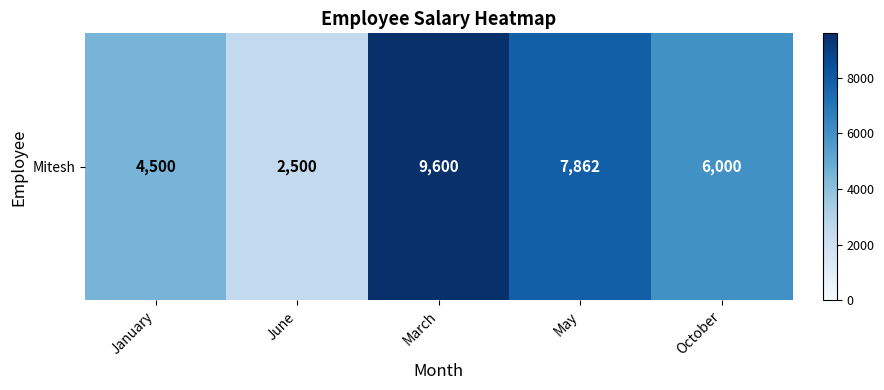

What is the average value?

6092